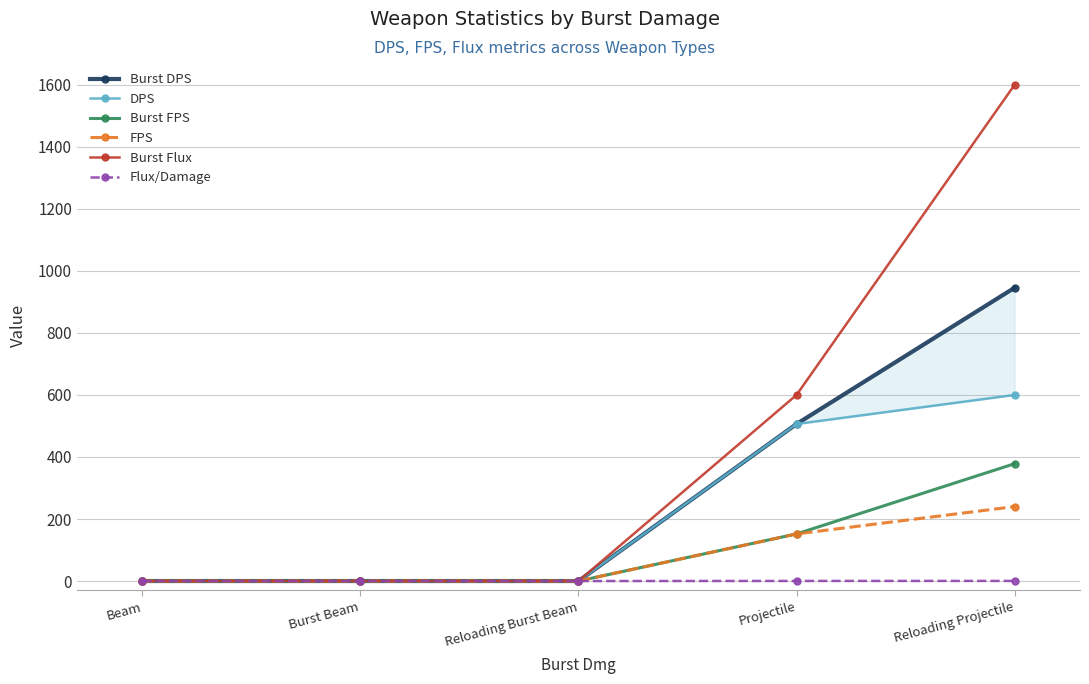

True or false: Burst DPS and Burst FPS cross at least once.

False